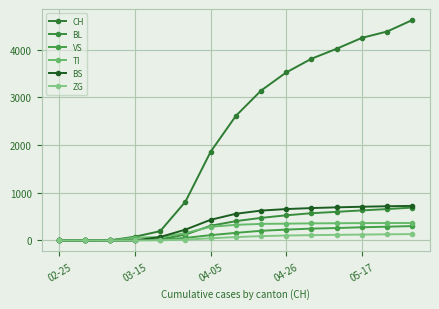

True or false: VS and TI cross at least once.

False